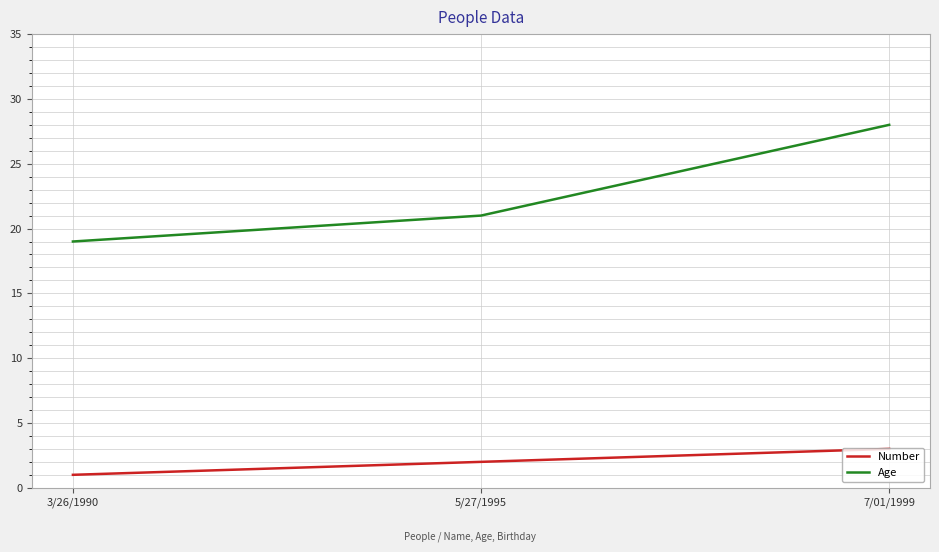

Reading left to right, extract all data points from this chart.

Number: 1	2	3
Age: 19	21	28